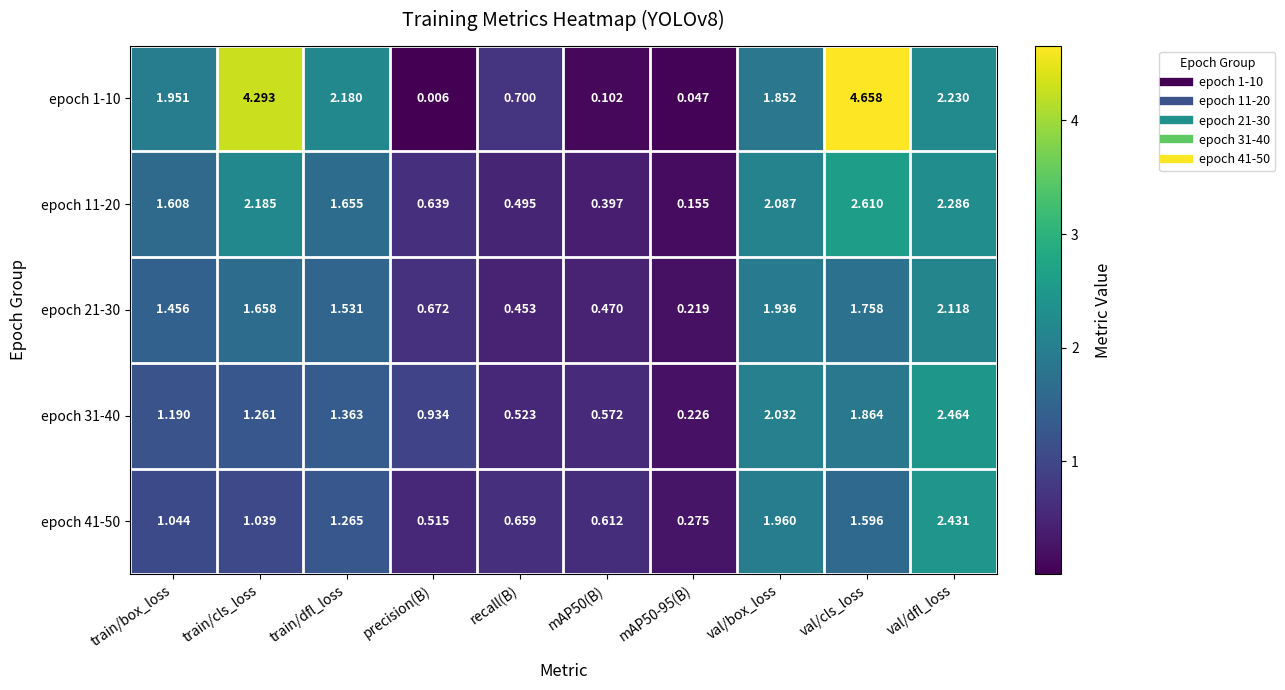

At which label is epoch 41-50 closest to 1?

train/cls_loss